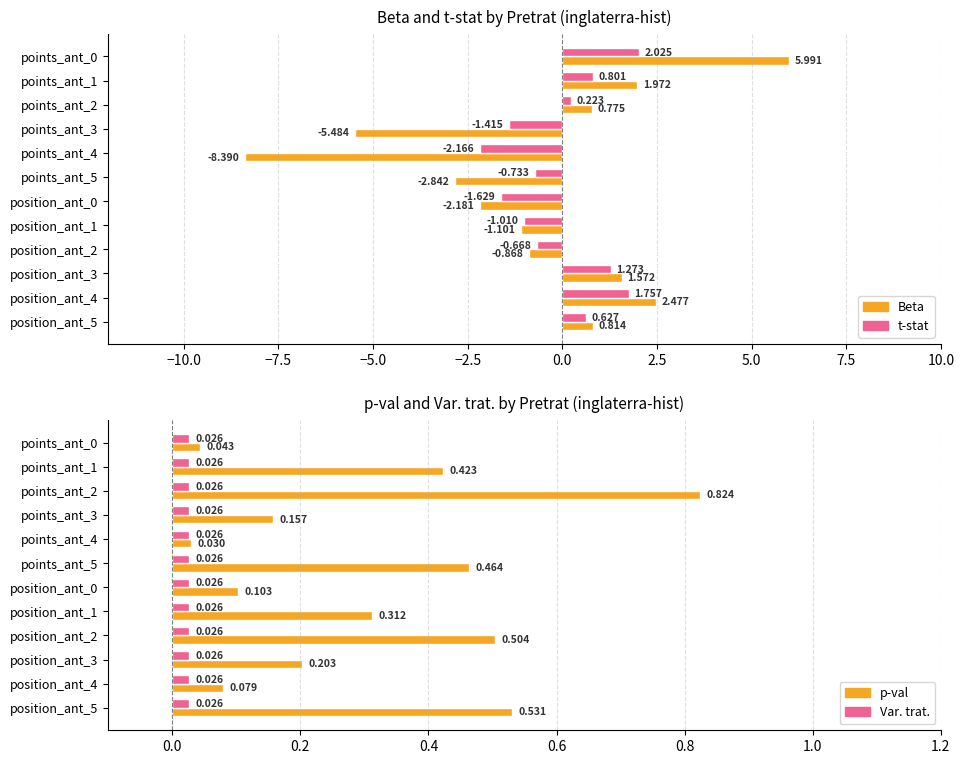

What are all the series names shown in the legend?

Beta, t-stat, p-val, Var. trat.